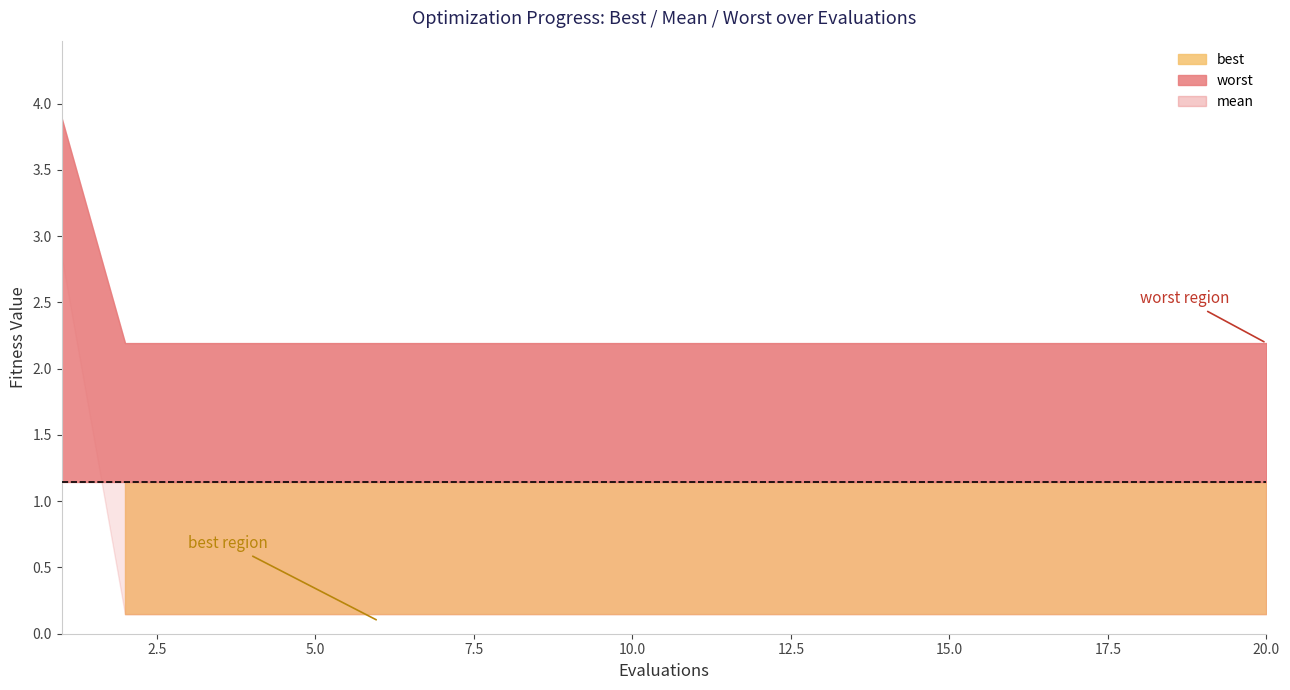

What are all the series names shown in the legend?

best, worst, mean